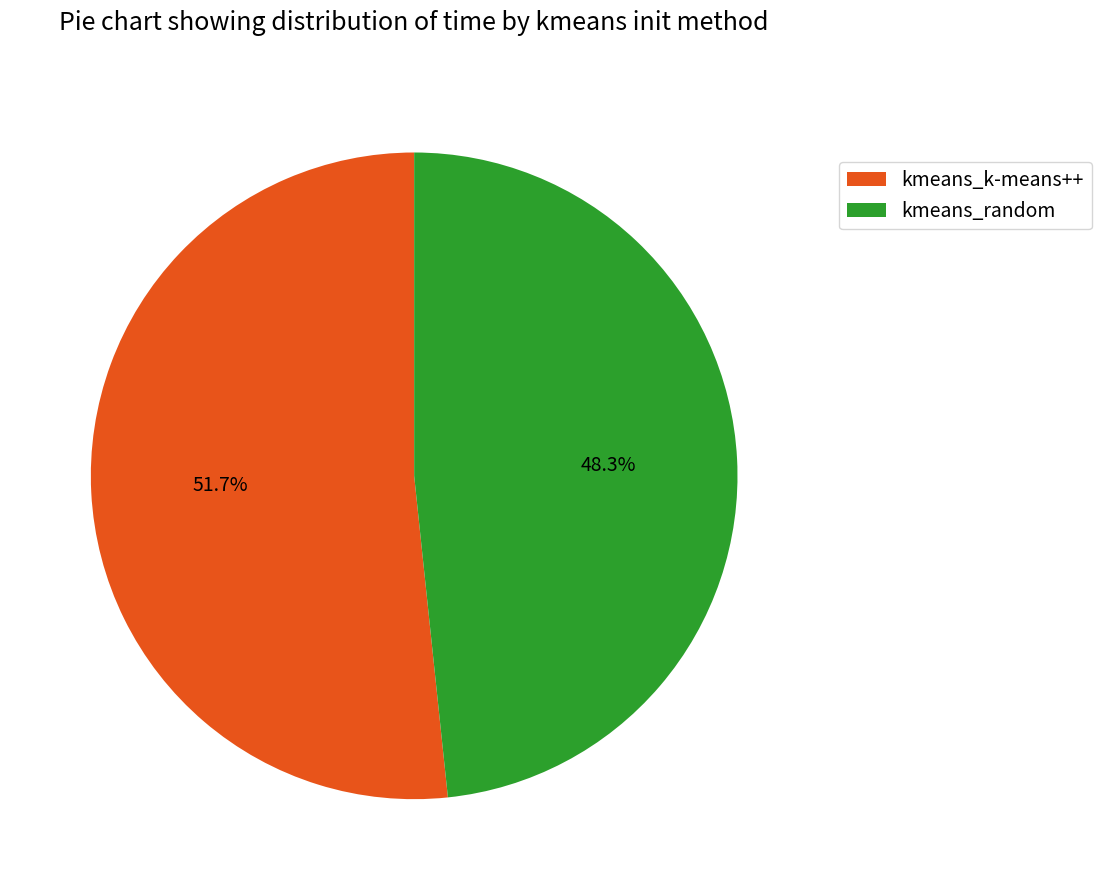

What is the majority slice?

kmeans_k-means++